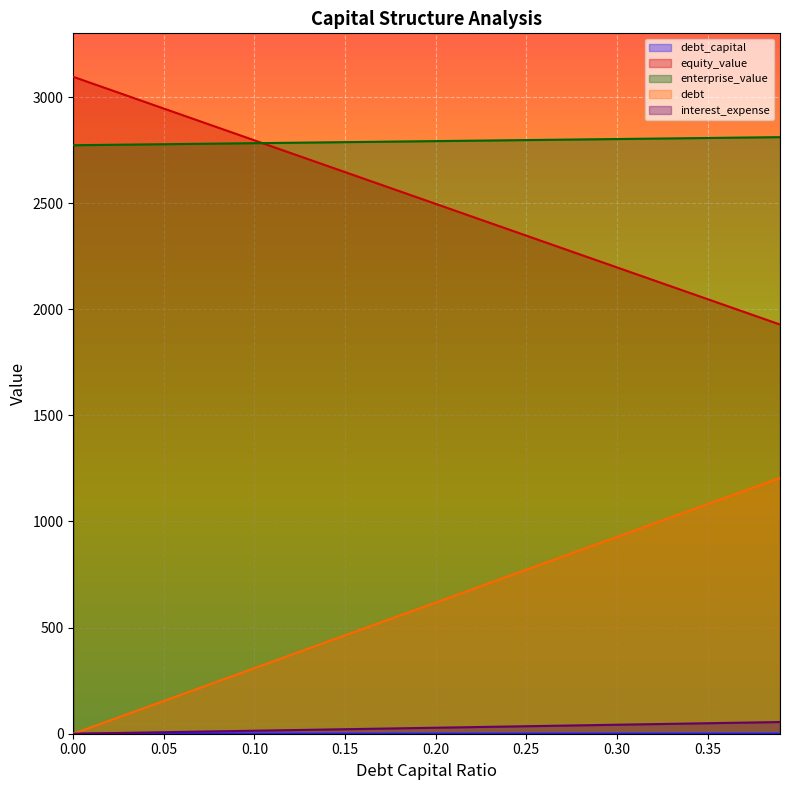

Which series has the largest total across all categories?

enterprise_value